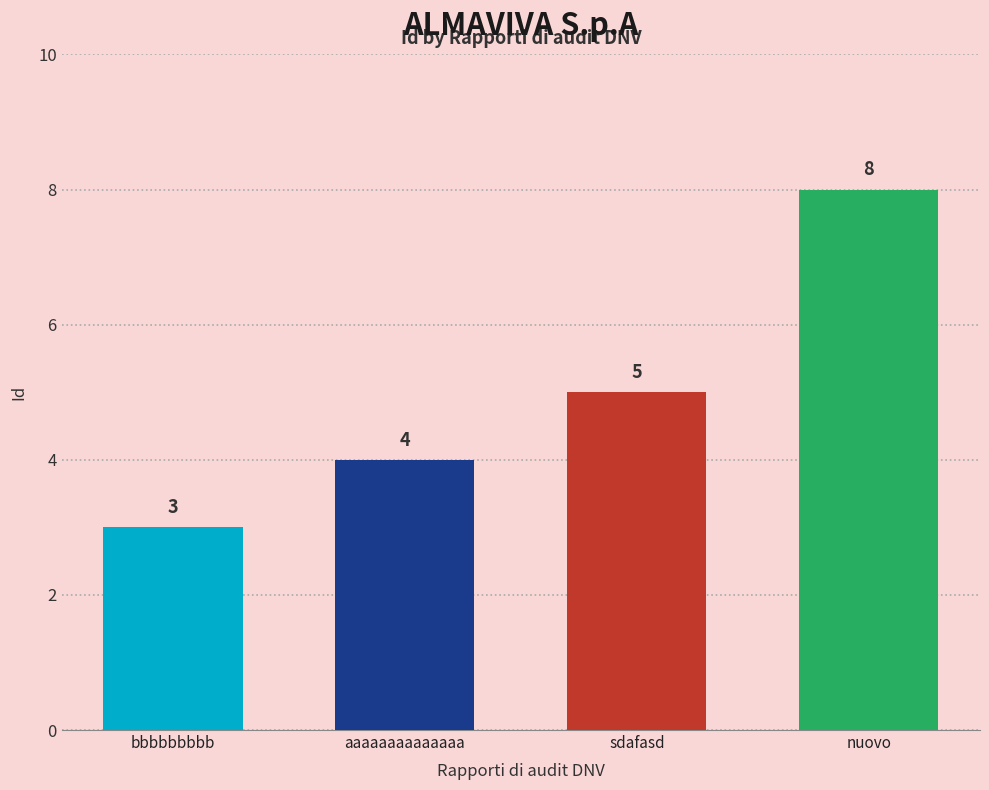

What is the label of the 4th bar from the left?

nuovo